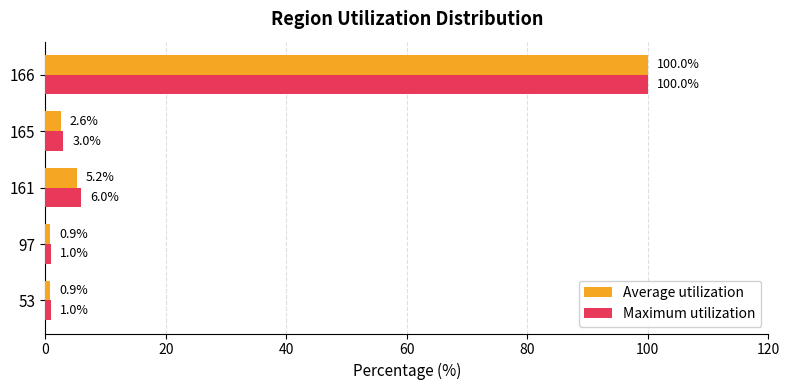

Is it true that Average utilization equals 100.0 at 166?

True